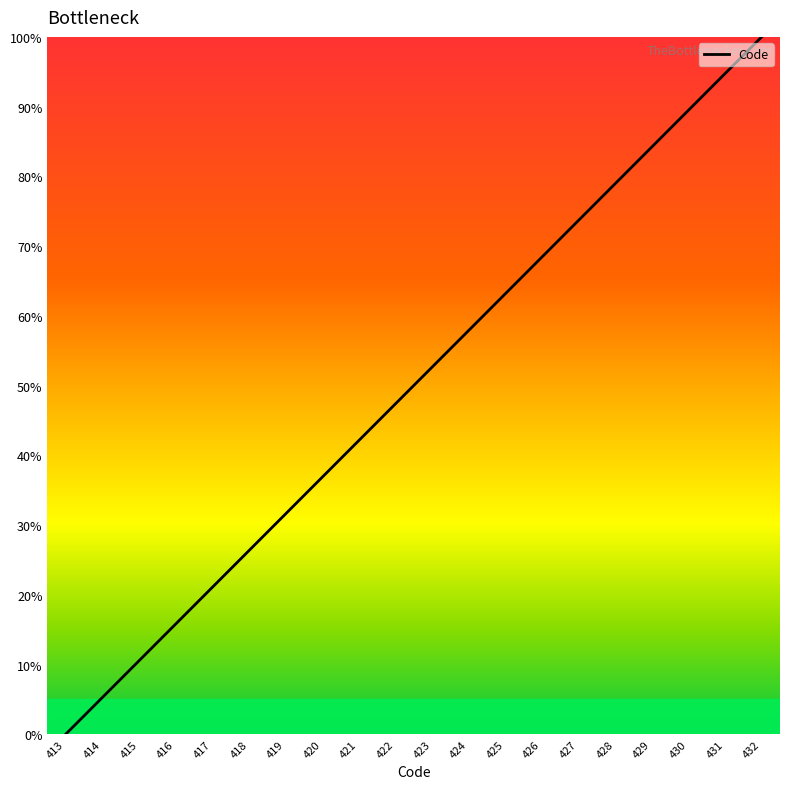

Count the number of data series in this chart.

1